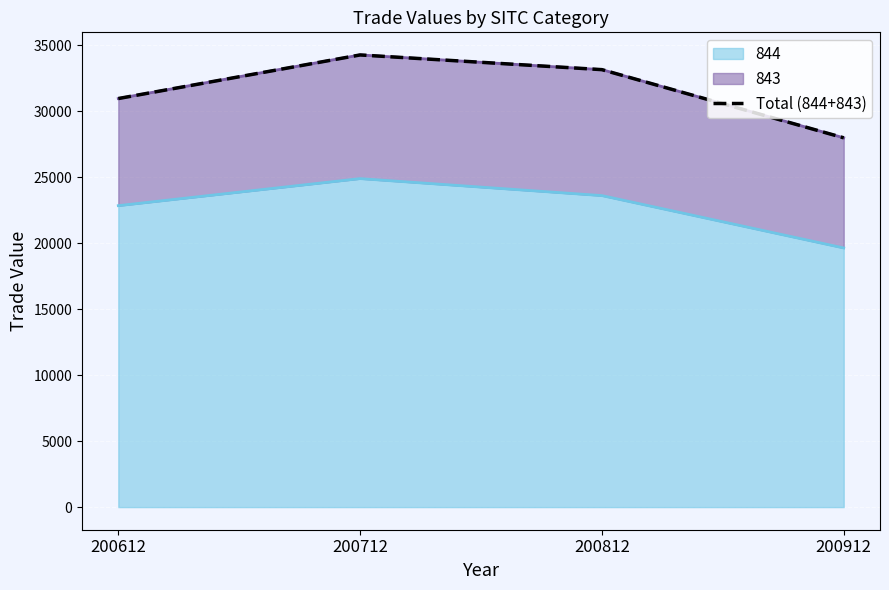

What is the approximate value at 200612?

30966.5